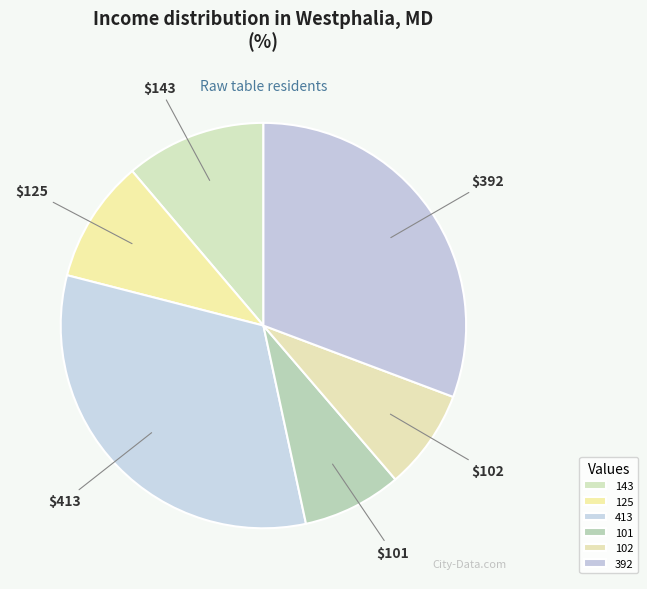

Does 102 account for over 50% of the chart?

No